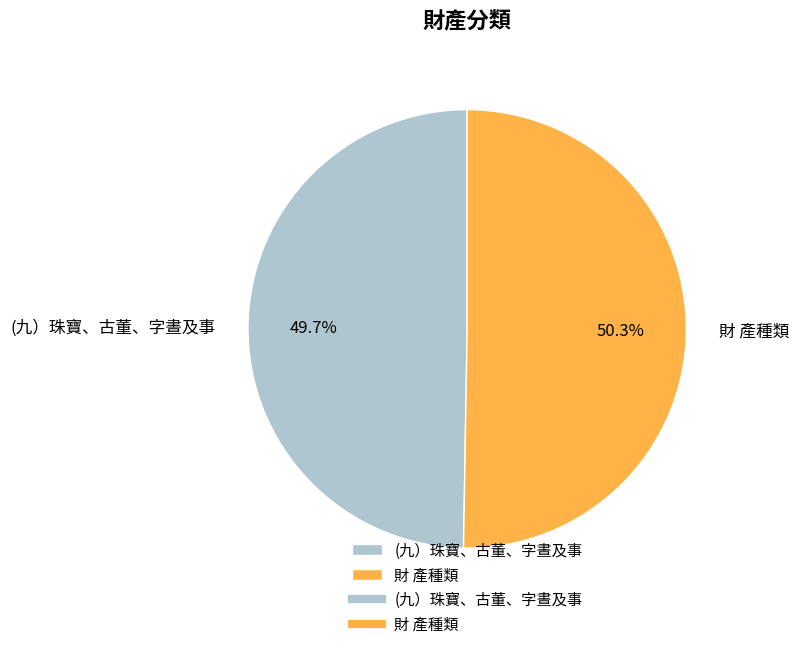

To the nearest percent, what is the difference between the 財 產種類 and (九）珠寶、古董、字晝及事 slice percentages?

1%